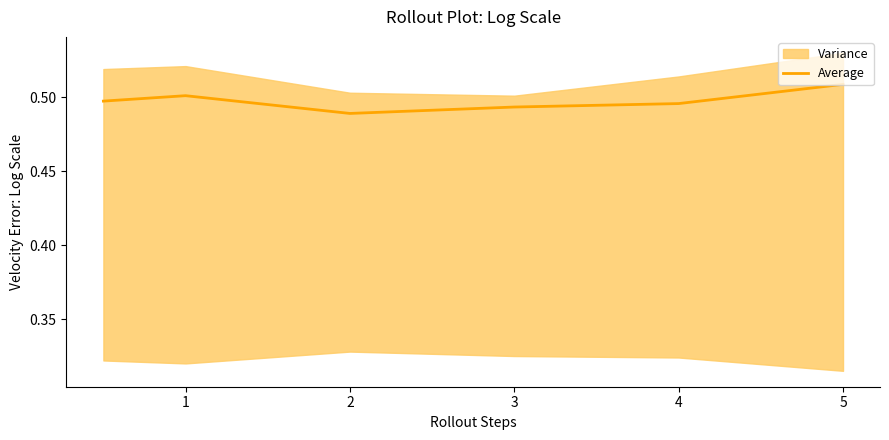

True or false: there are more than 2 points higher than both neighbors.

False